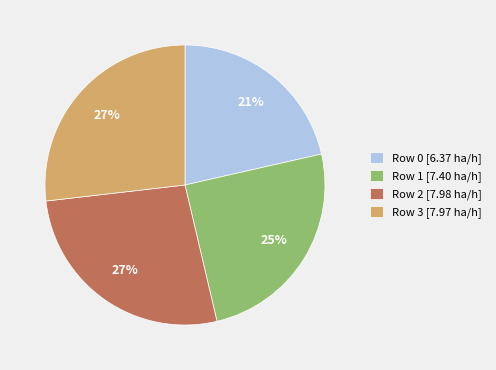

Do Row 1 [7.40 ha/h] and Row 0 [6.37 ha/h] together represent more than half of the pie?

No